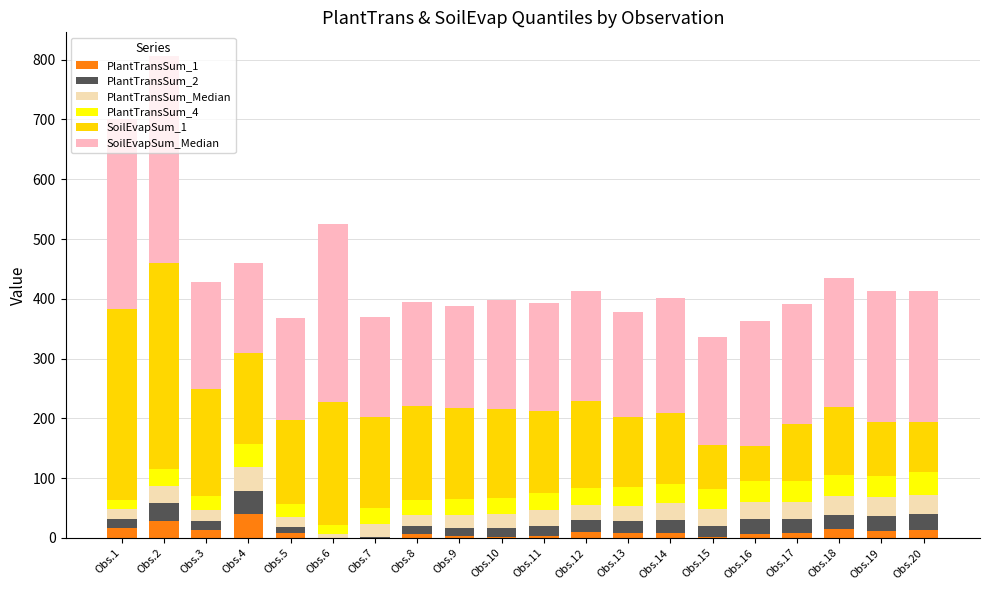

At which category is the sum across all series the highest?

Obs.2